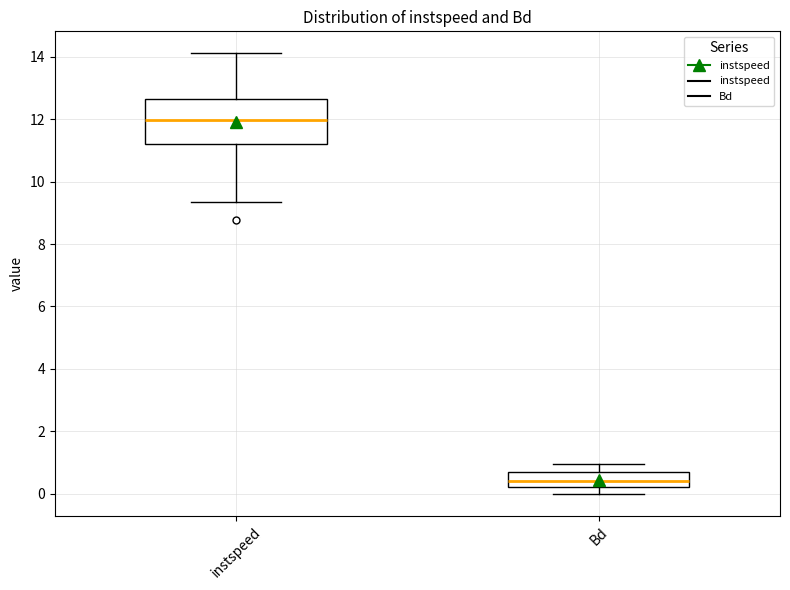

Reading left to right, transcribe this box plot: for each box, give where its median line is, the range the box spans, and where its two whiskers end, as read against the y-axis. The values are not printed on the chart, so give them approximately, as read against the axis.

instspeed: median 12.0, box 11.2 to 12.6, whiskers 9.4 to 14.2
Bd: median 0.4, box 0.2 to 0.8, whiskers 0.0 to 1.0